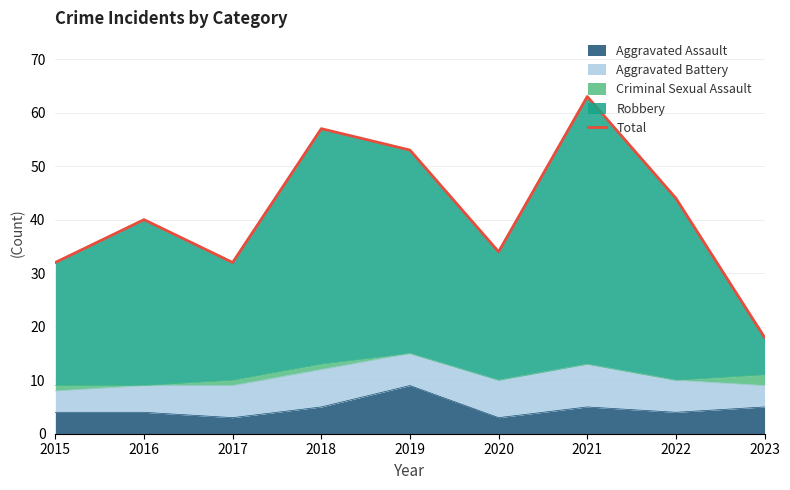

Does the chart display data point markers on the line(s)?

No